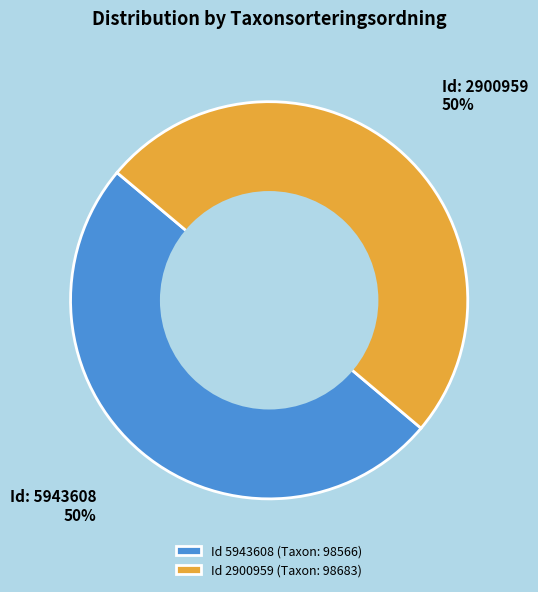

Is the sum of Id 2900959 (Taxon: 98683) and Id 5943608 (Taxon: 98566) greater than half?

Yes